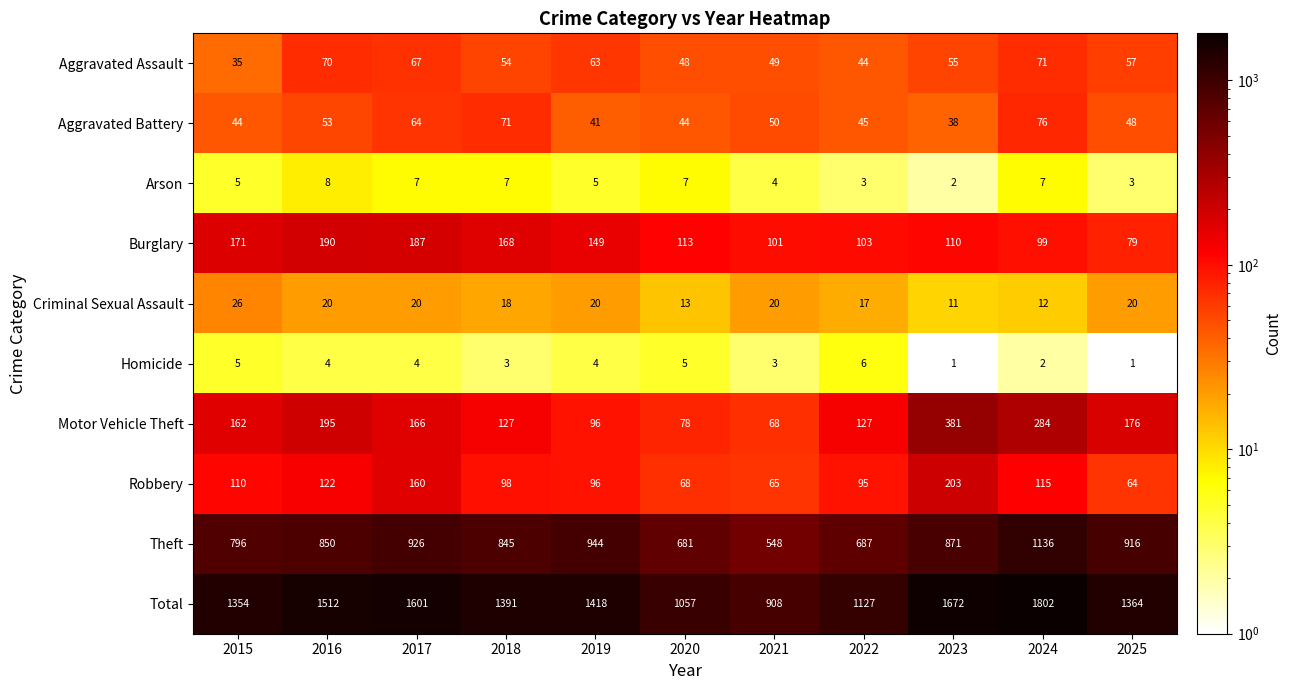

Rank the series by their maximum value, from lowest to highest.

Homicide, Arson, Criminal Sexual Assault, Aggravated Assault, Aggravated Battery, Burglary, Robbery, Motor Vehicle Theft, Theft, Total